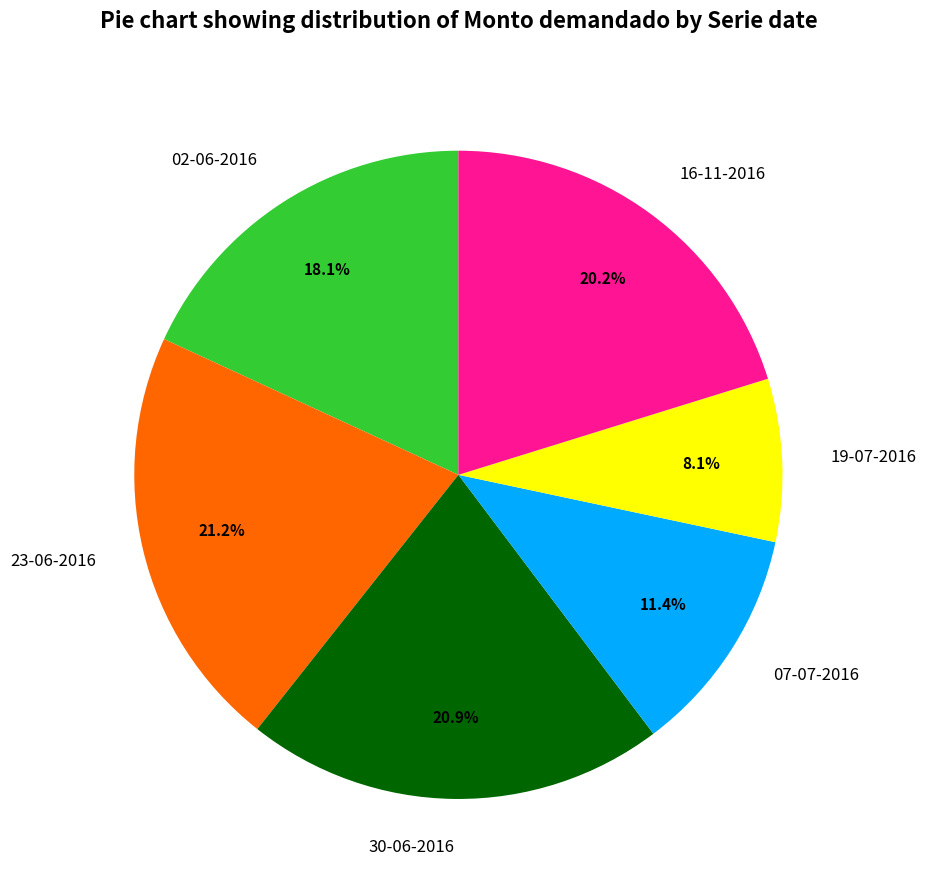

Is there a majority slice in this chart?

No